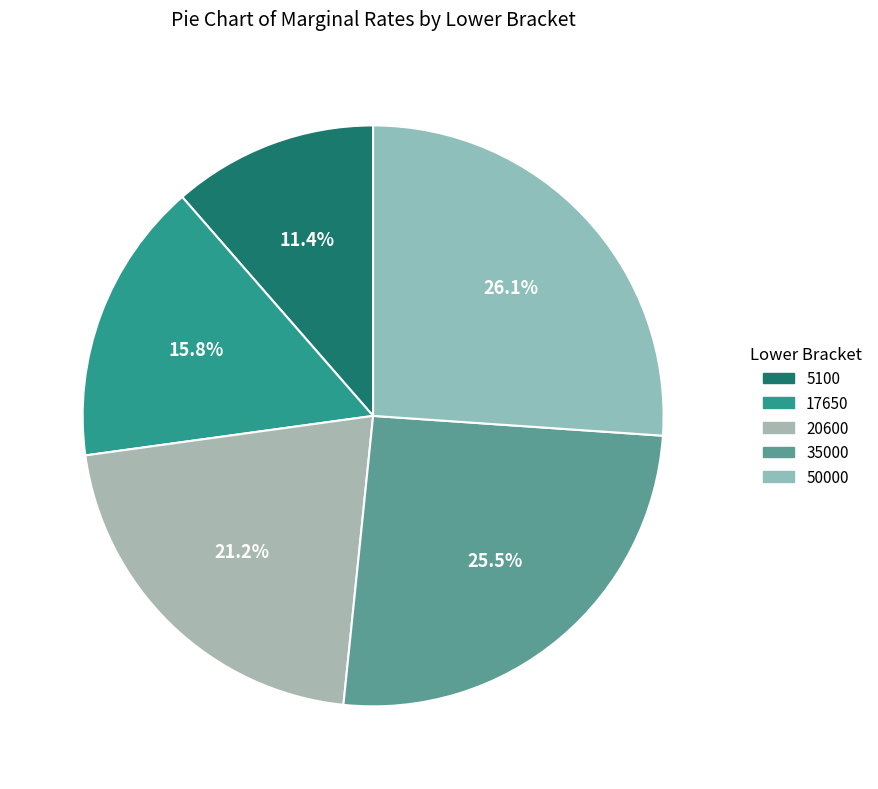

To the nearest percent, what is the difference between the largest and smallest slice percentages?

15%